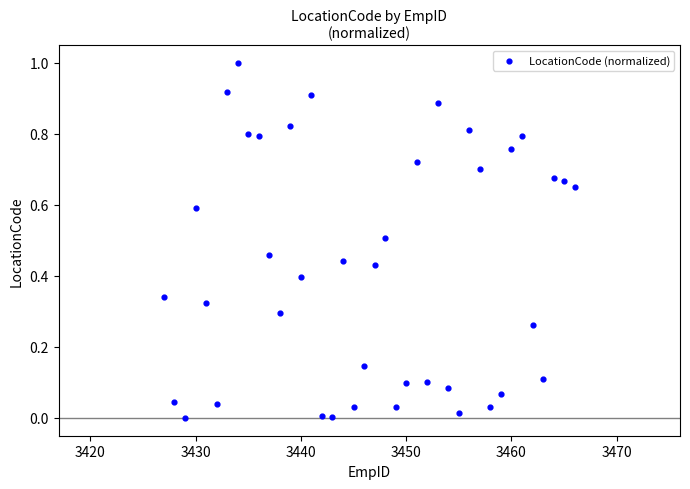

What is the range of X values (max minus min)?

39.0